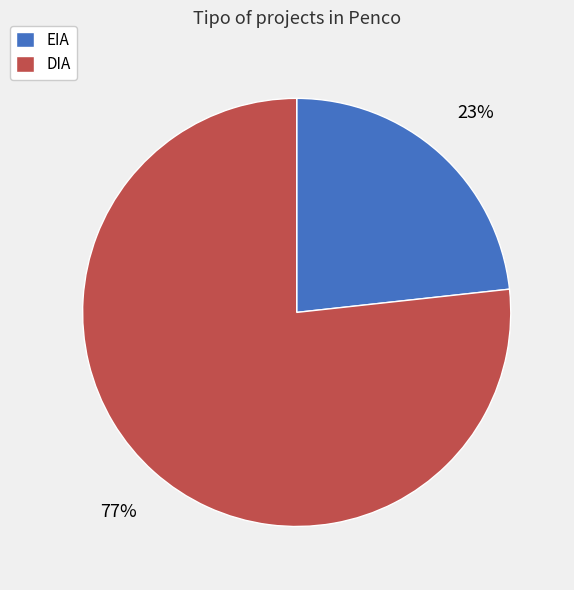

To the nearest percent, what is the average slice percentage?

50%